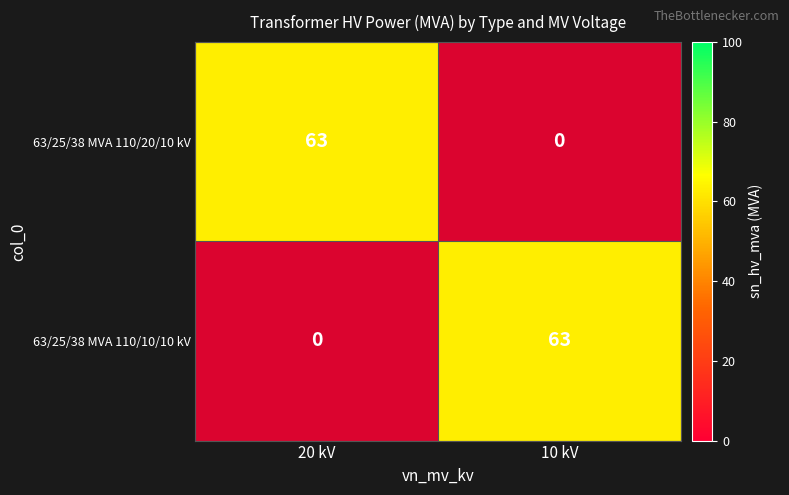

Rank the categories by 63/25/38 MVA 110/10/10 kV value from lowest to highest.

20 kV, 10 kV